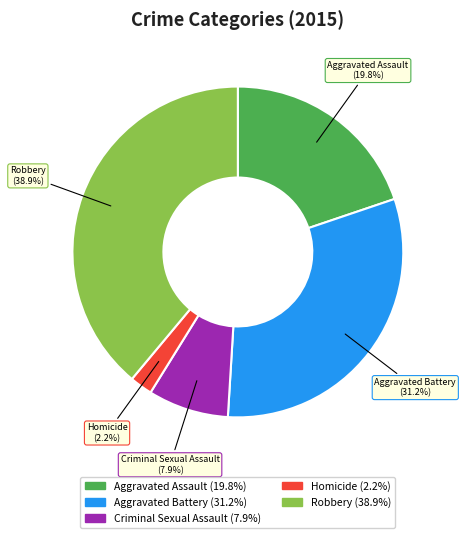

Which has a higher value, Homicide or Aggravated Battery?

Aggravated Battery